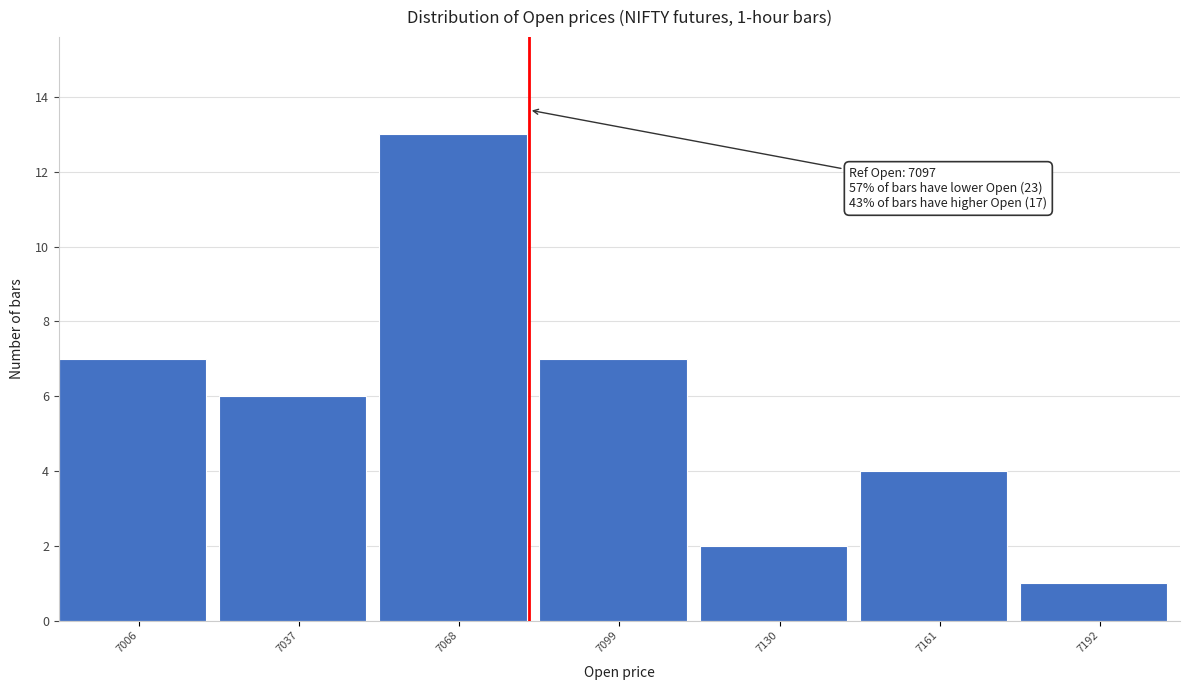

Reading left to right, transcribe all the data shown in this chart.

7	6	13	7	2	4	1